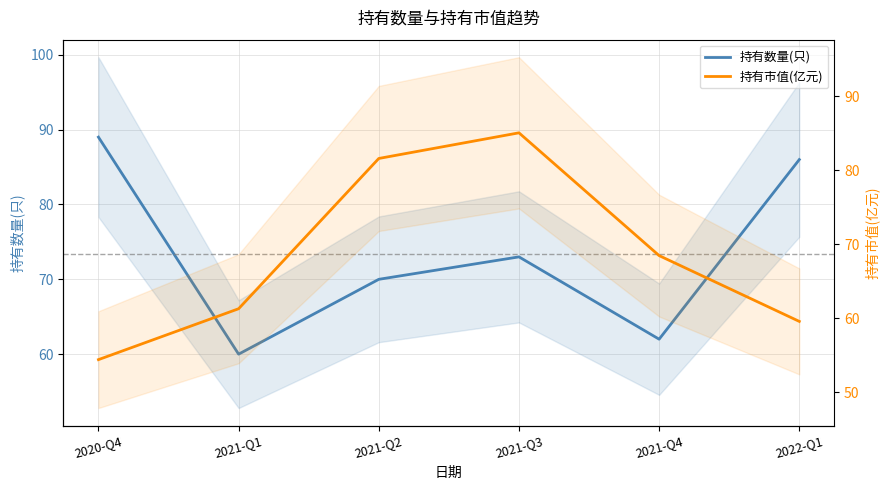

What is the difference between the 持有数量(只) values at 2021-Q3 and 2021-Q2?

3.0